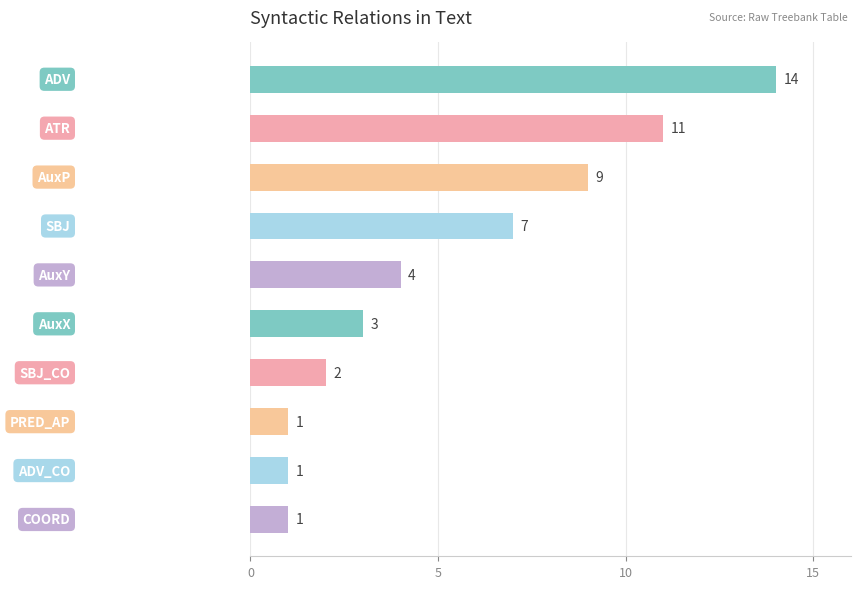

What is the greatest value displayed?

14